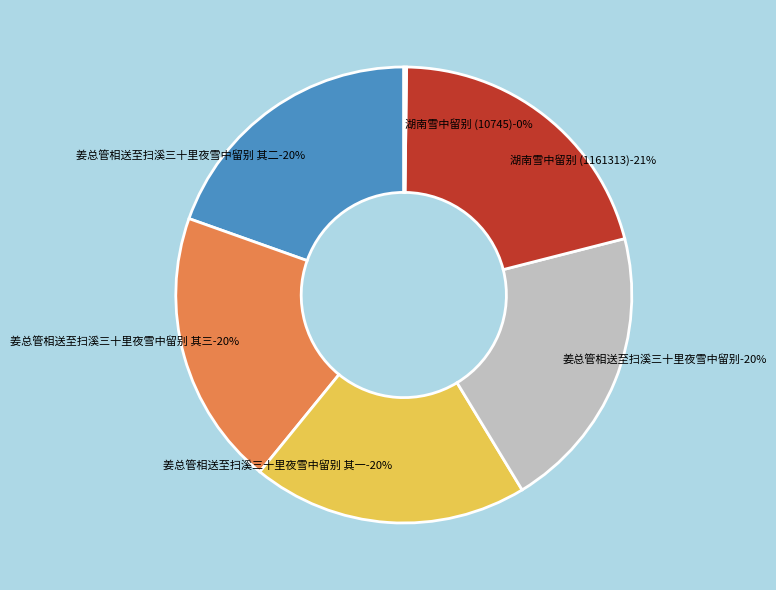

Is the sum of 湖南雪中留别 (10745) and 姜总管相送至扫溪三十里夜雪中留别 greater than half?

No